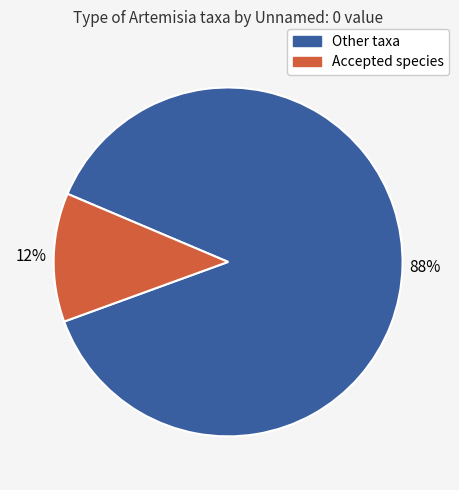

What percentage is the Other taxa slice, to the nearest percent?

88%